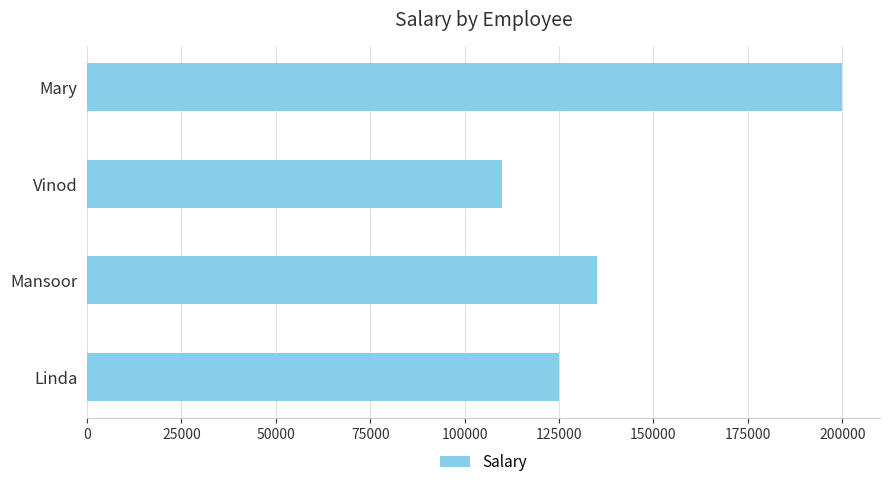

Reading bottom to top, list all the values displayed in this chart.

Linda=125000	Mansoor=135000	Vinod=110000	Mary=200000